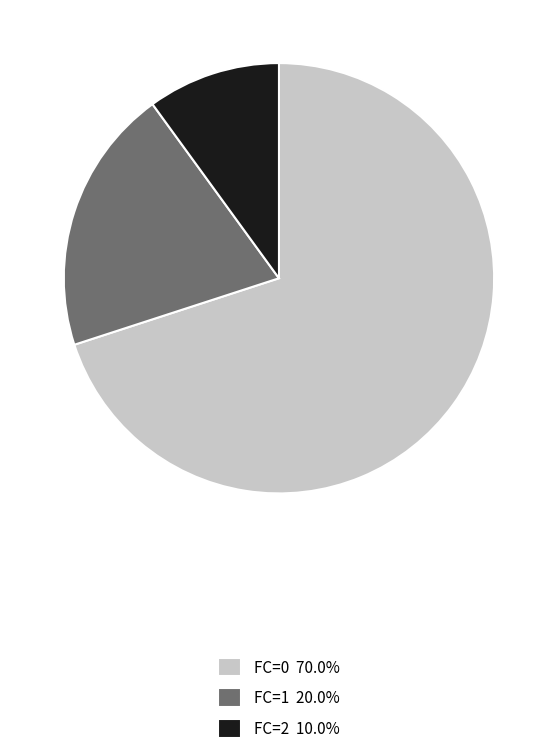

Combined, do FC=2 and FC=1 account for over 50%?

No